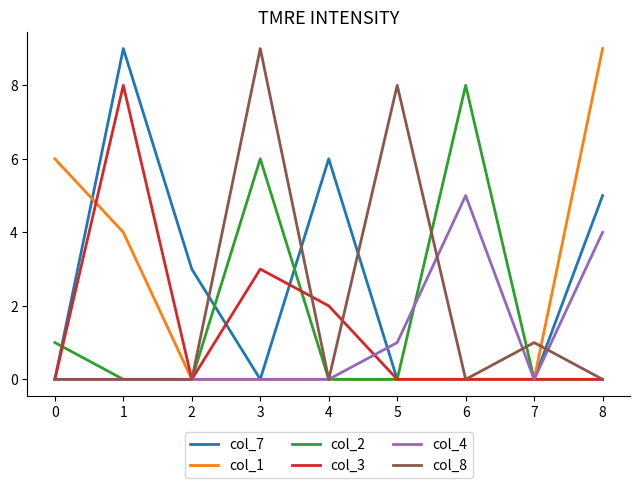

What is the sum of the col_7 values at 1 and 6?

9